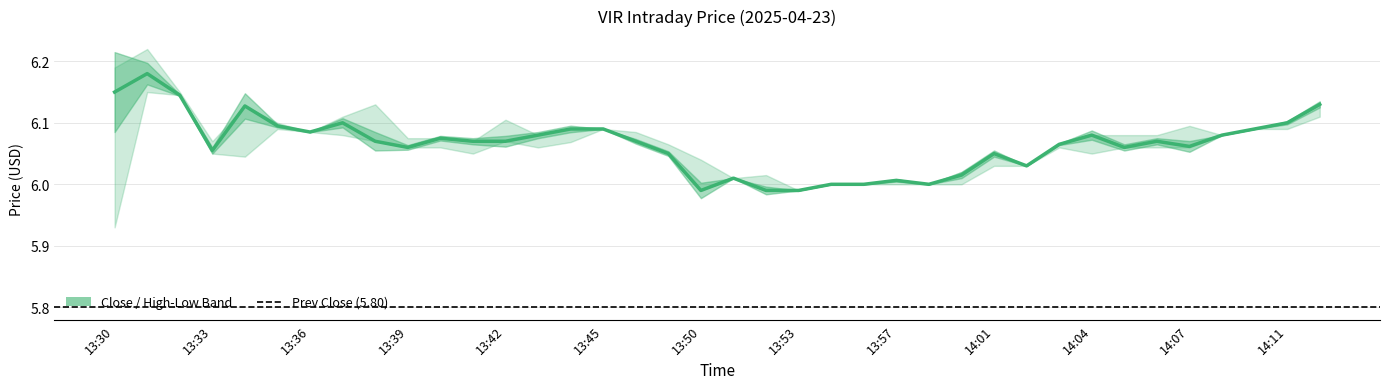

Which category has the lowest value in the Close series?

13:50